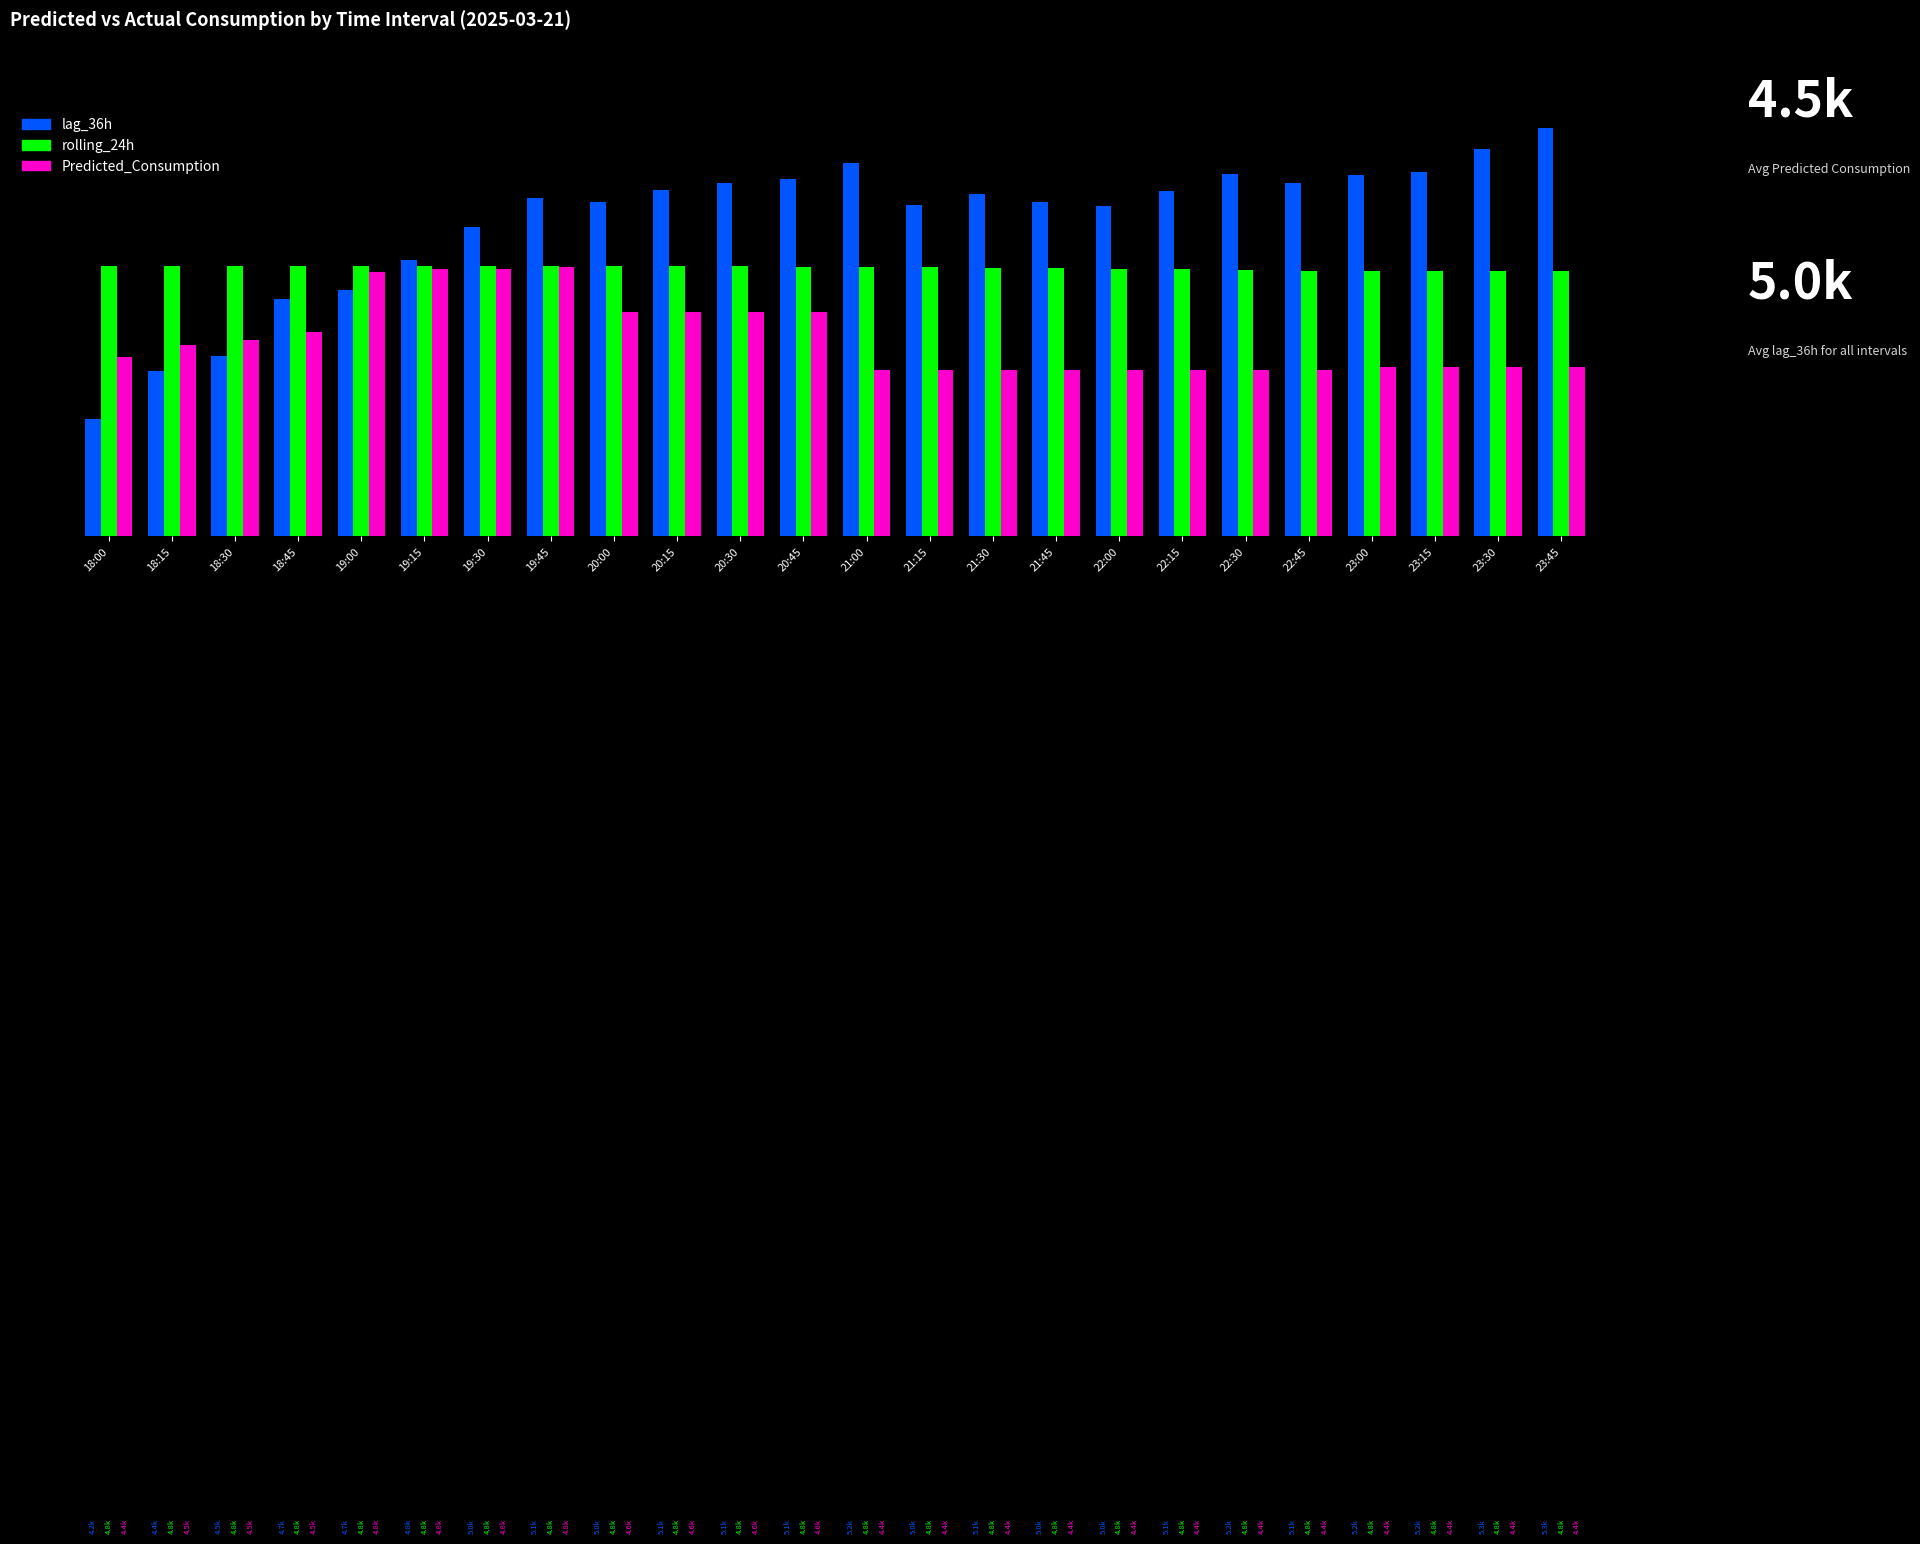

At how many categories does at least one series exceed 4694?

24